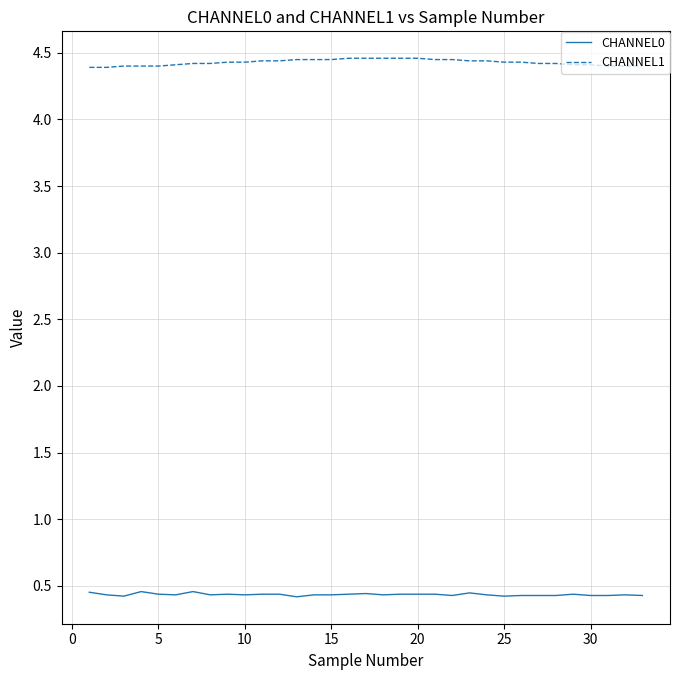

True or false: CHANNEL0 has more than 1 points higher than both neighbors.

True